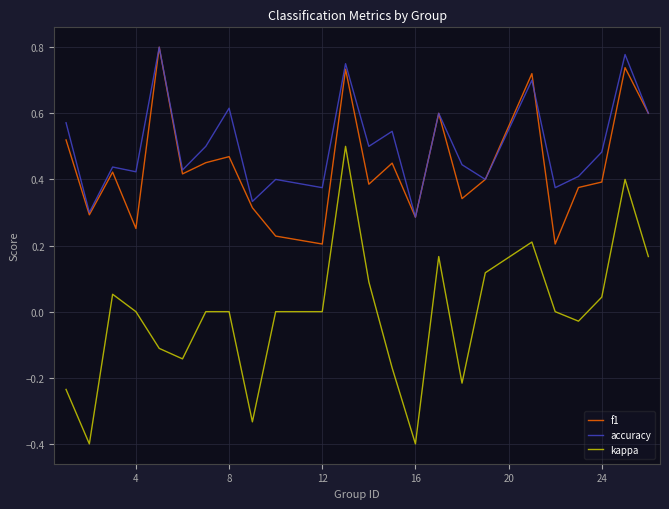

True or false: kappa and f1 cross at least once.

False